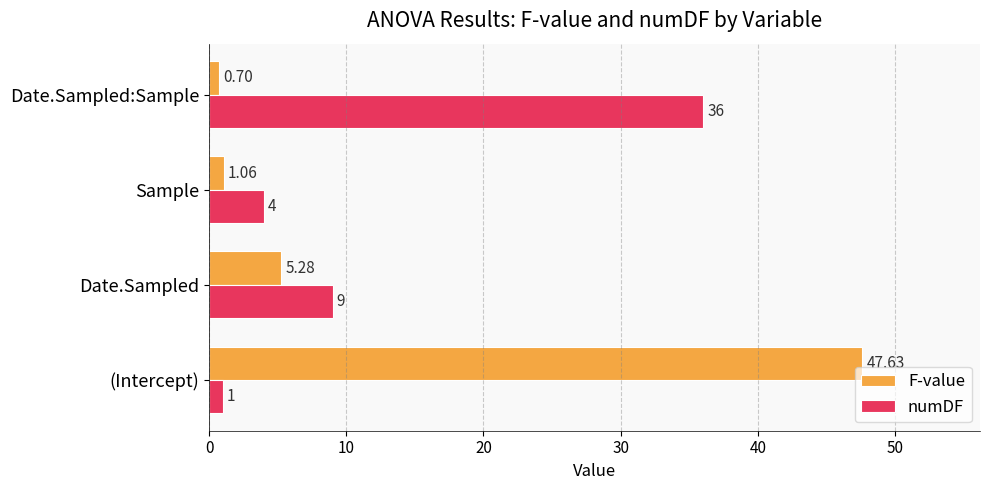

Which series has the largest total across all categories?

F-value